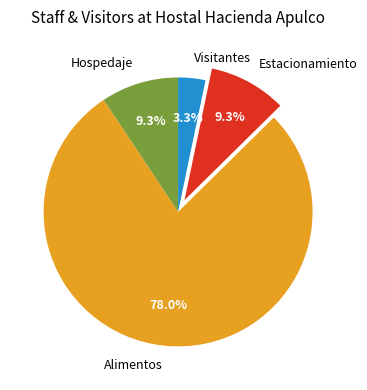

How many slices are in this pie chart?

4